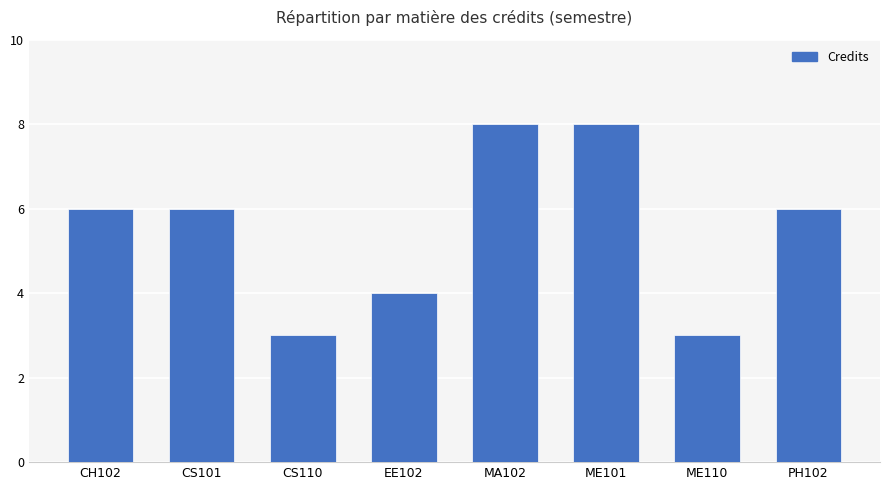

Does the chart contain stacked bars?

No